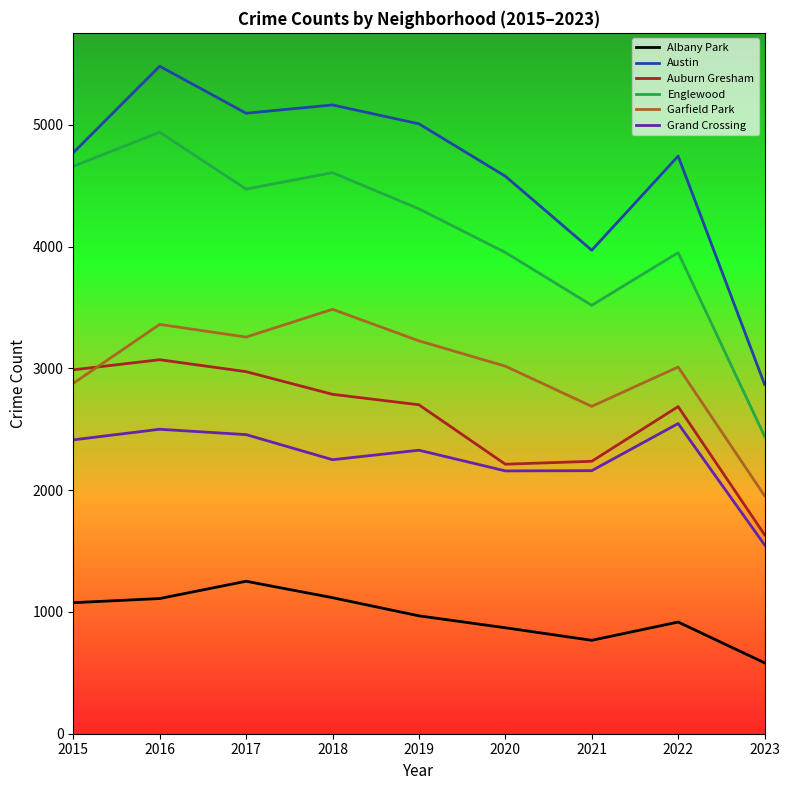

True or false: Grand Crossing and Englewood intersect in this chart.

False